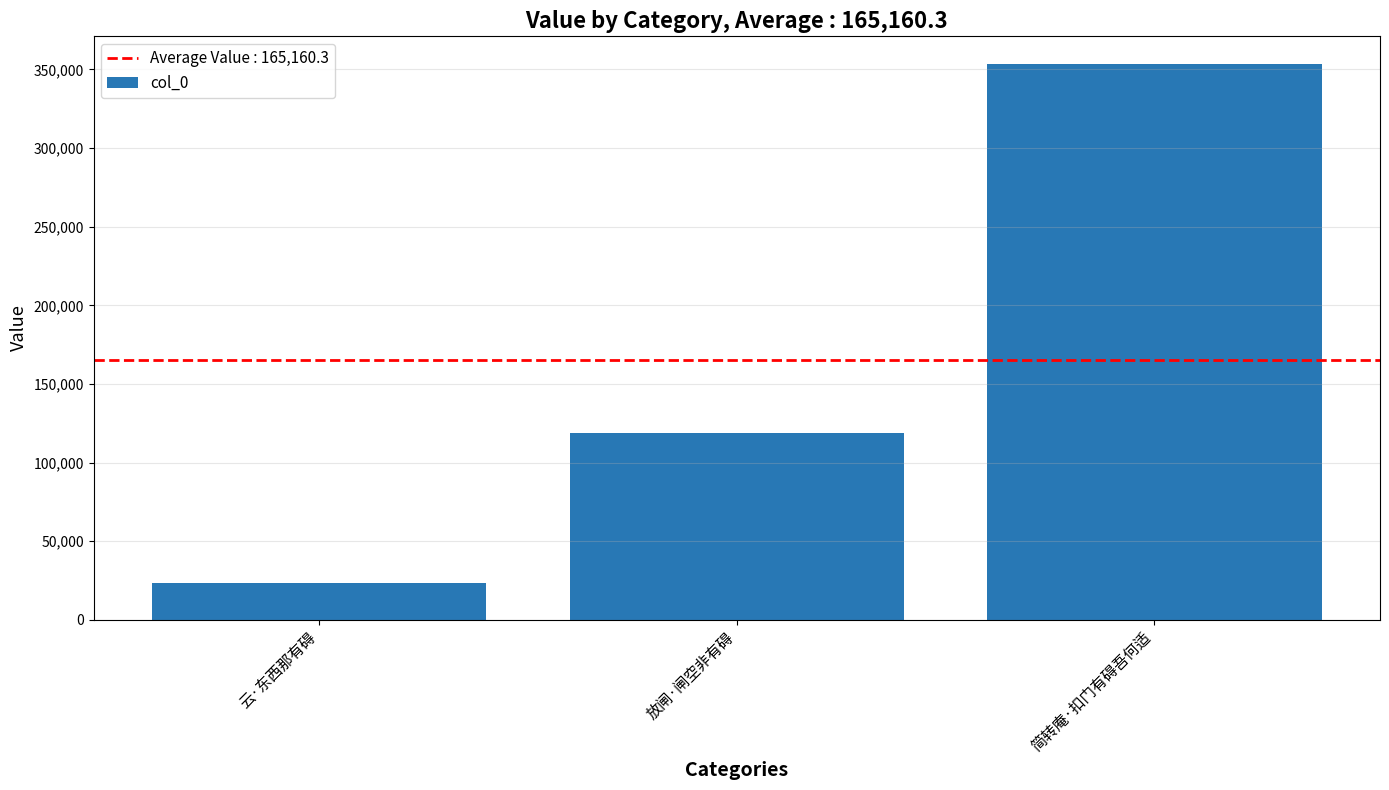

The chart shows a value of 23212 at 云·东西那有碍. True or false?

True